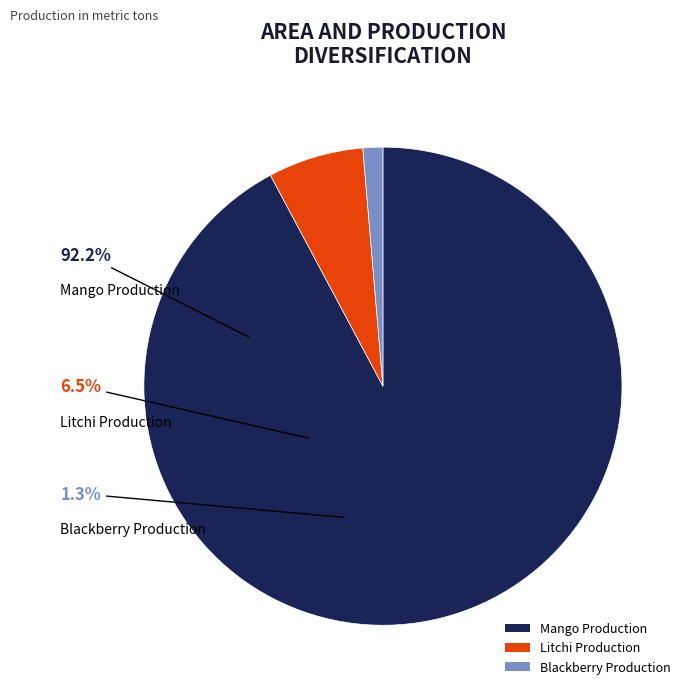

True or false: Blackberry Production accounts for 1% of the total.

True